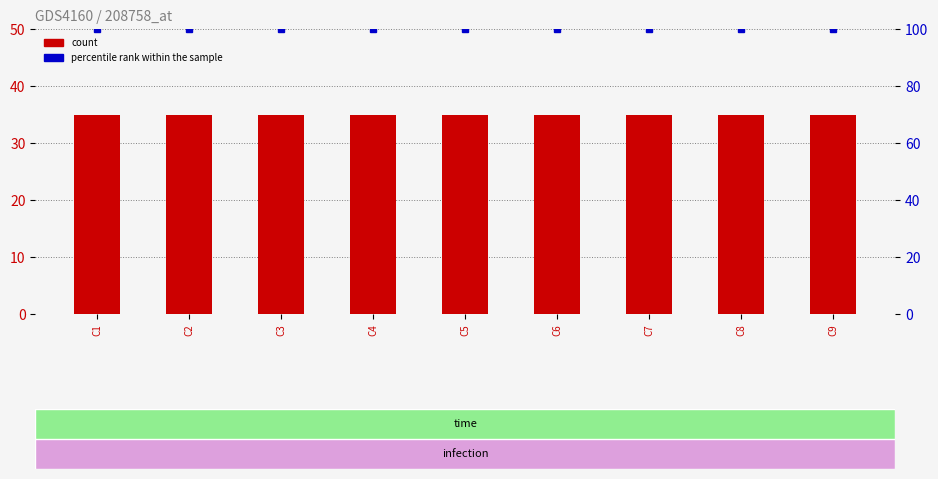

What are all the series names shown in the legend?

count, percentile rank within the sample